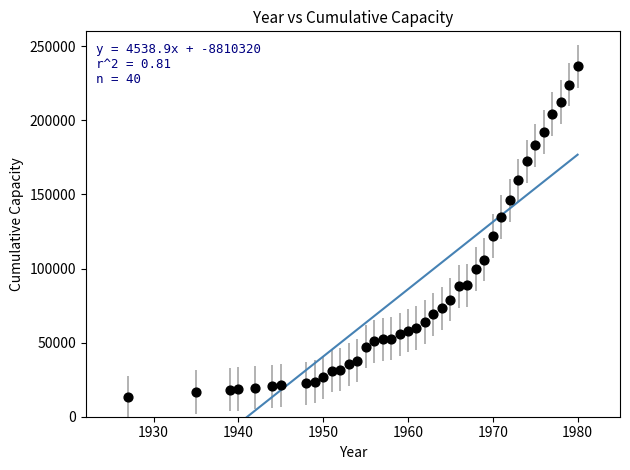

What Y value in the scatter plot is closest to 124769?

121976